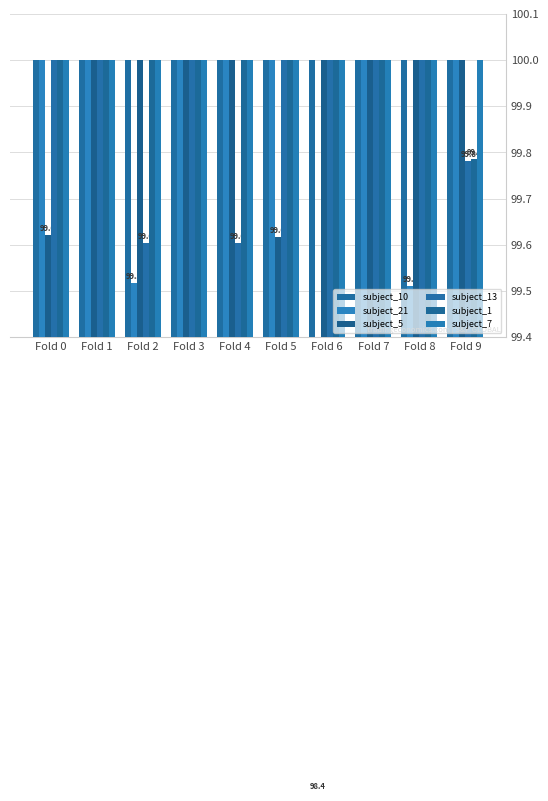

What is the value of the subject_10 bar at the 8th from the left?

100.0